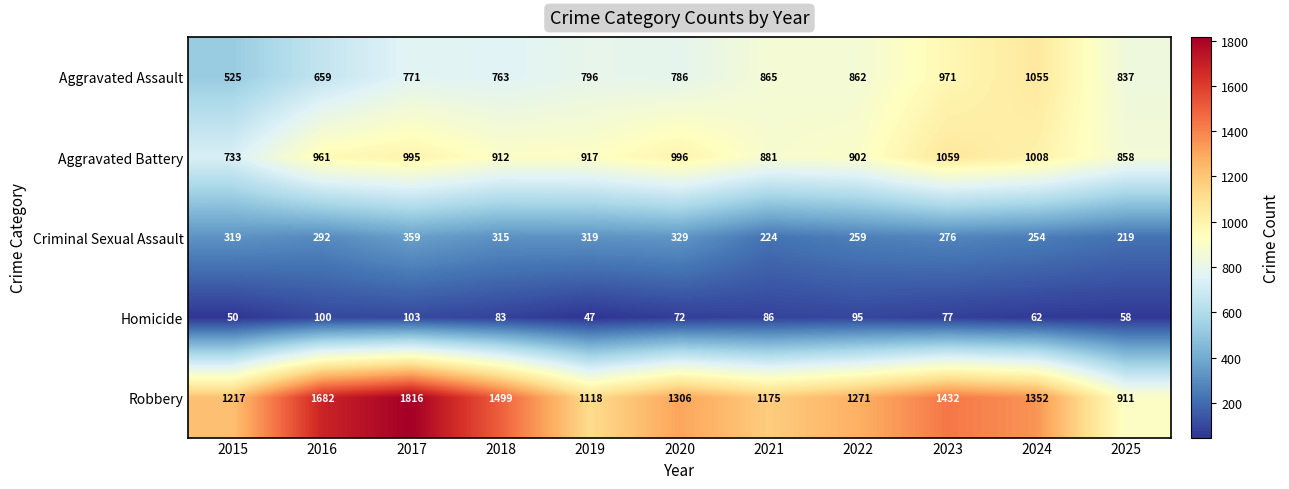

What is the sum of the Criminal Sexual Assault values at 2015 and 2020?

648